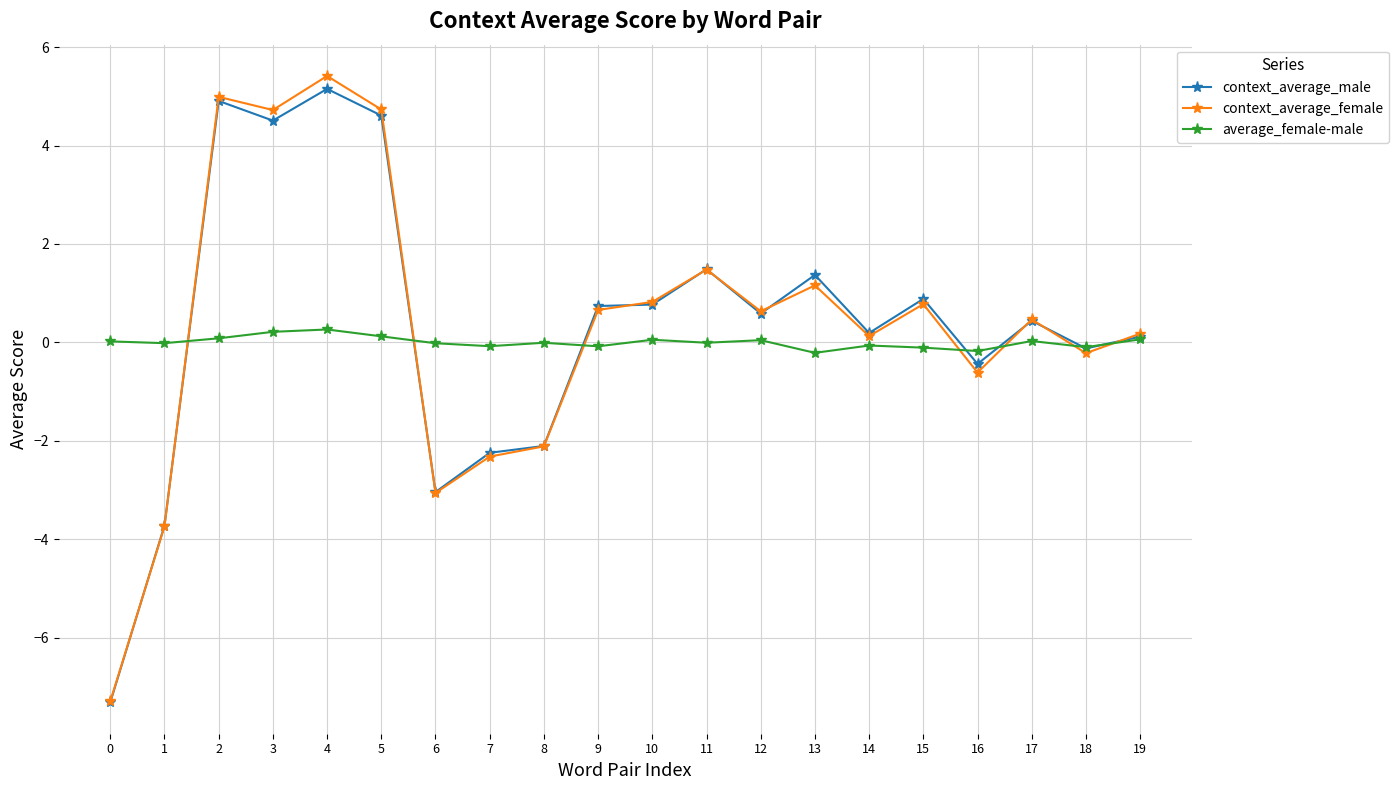

How many times do context_average_female and average_female-male cross each other?

7